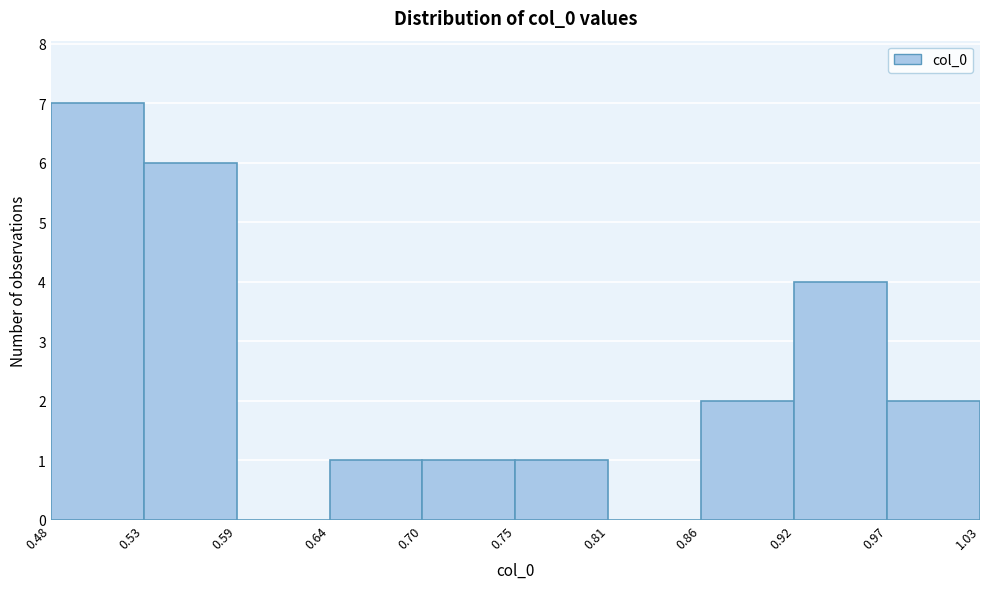

Which range on the x-axis has the tallest bar?

0.48 to 0.53